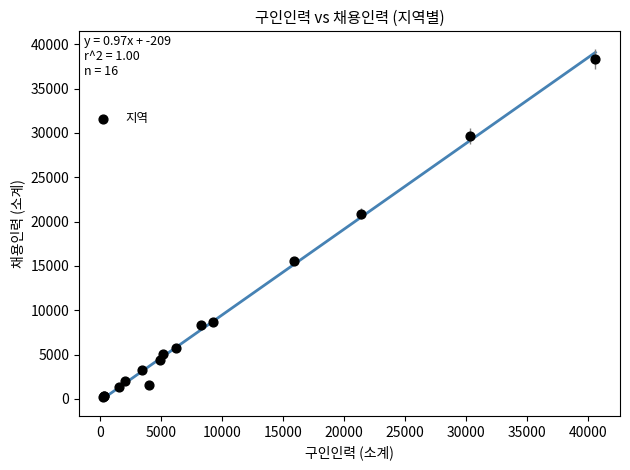

What Y value in the scatter plot is closest to 19294?

20908